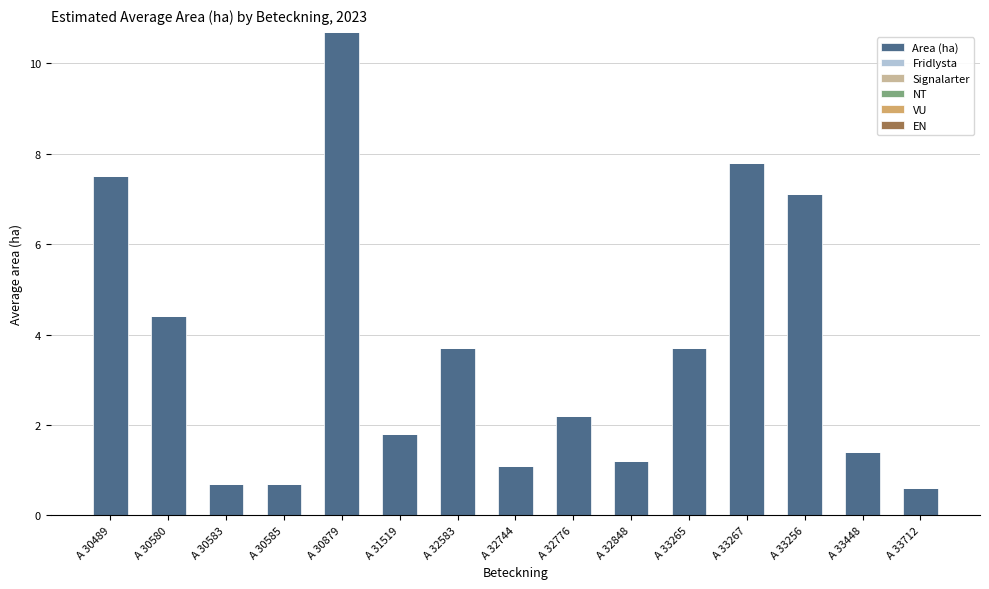

Reading right to left, what are all the values shown in this chart?

A 33712=0.6	A 33448=1.4	A 33256=7.1	A 33267=7.8	A 33265=3.7	A 32848=1.2	A 32776=2.2	A 32744=1.1	A 32583=3.7	A 31519=1.8	A 30879=10.7	A 30585=0.7	A 30583=0.7	A 30580=4.4	A 30489=7.5